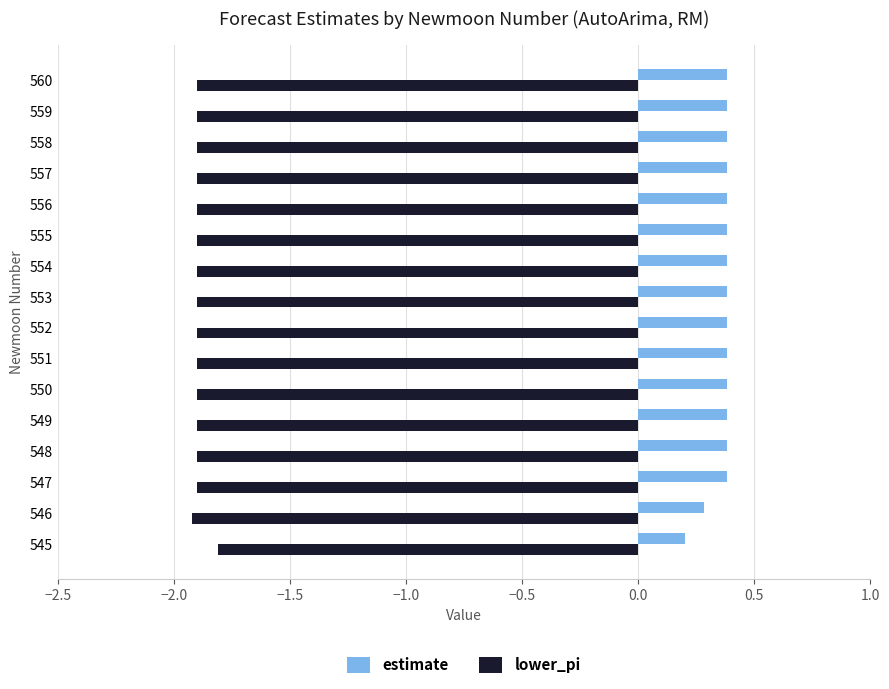

At how many categories does at least one series exceed 0?

16